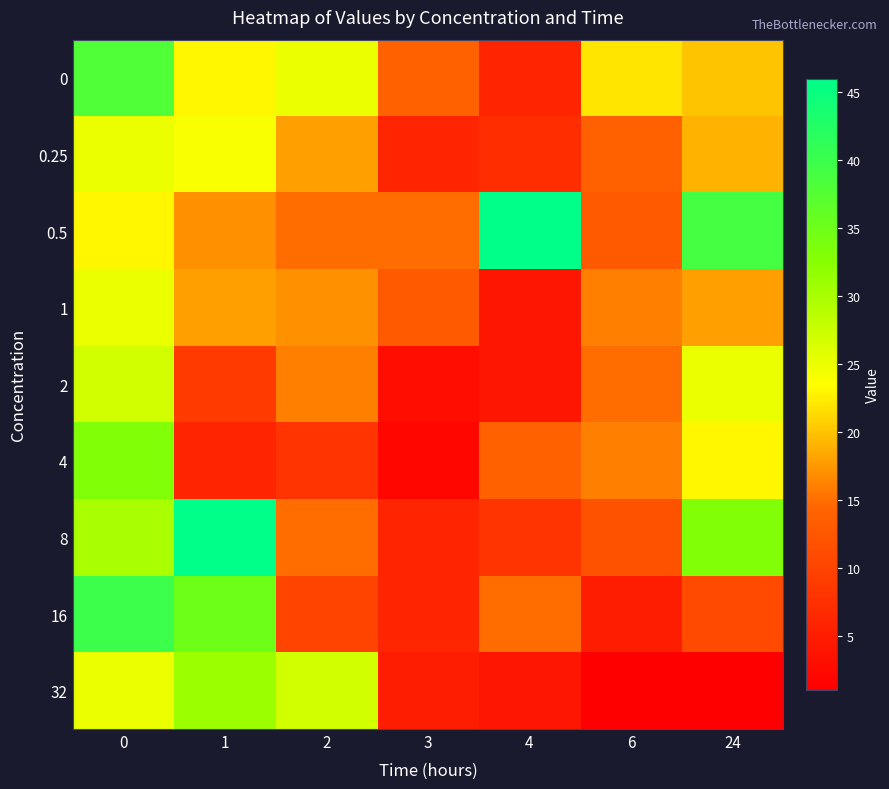

At how many categories does at least one series exceed 32?

4